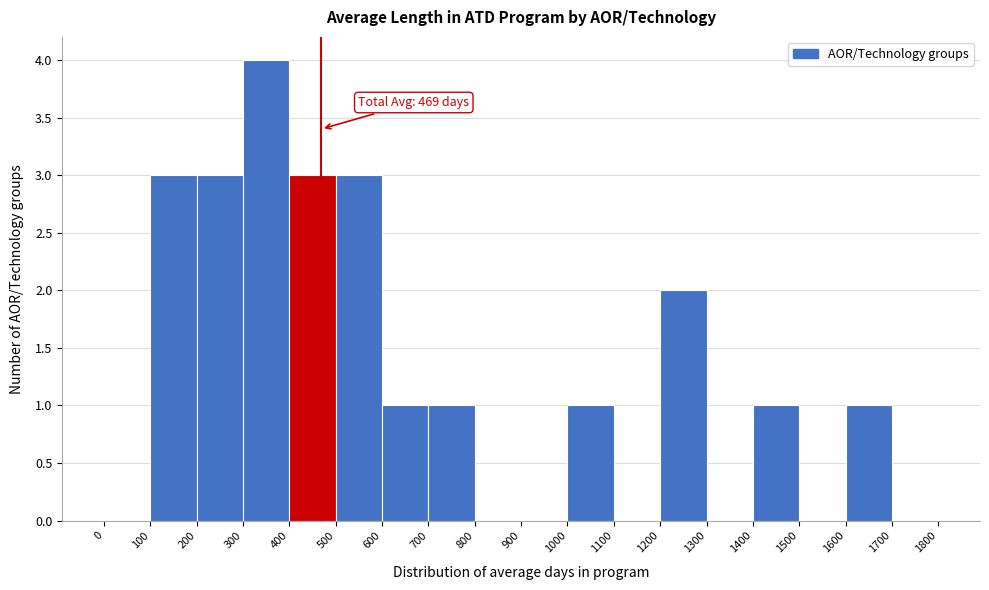

Which range on the x-axis has the tallest bar?

300 to 400